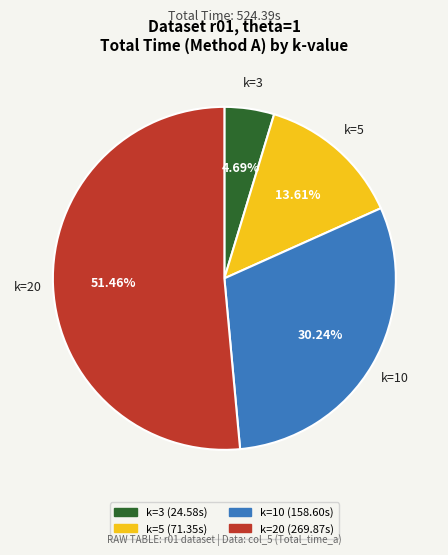

True or false: k=3 accounts for 5% of the total.

True